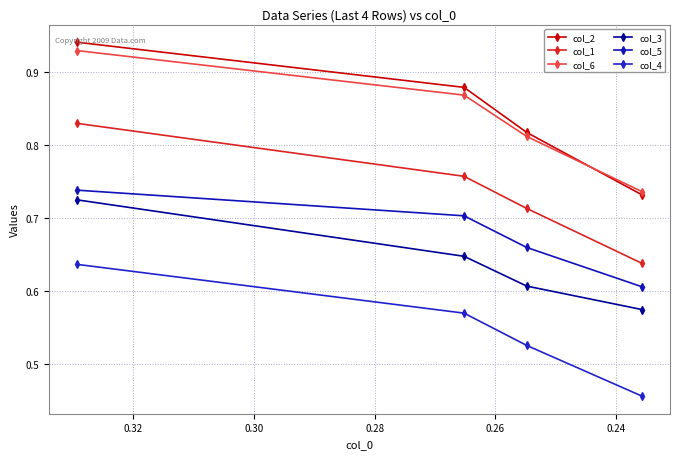

True or false: col_4 has more than 2 interior local peaks.

False